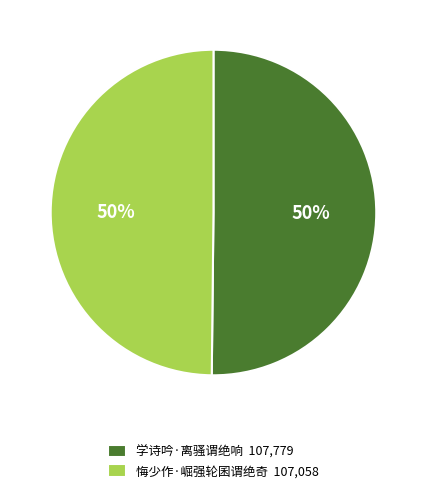

How many segments does this pie chart have?

2